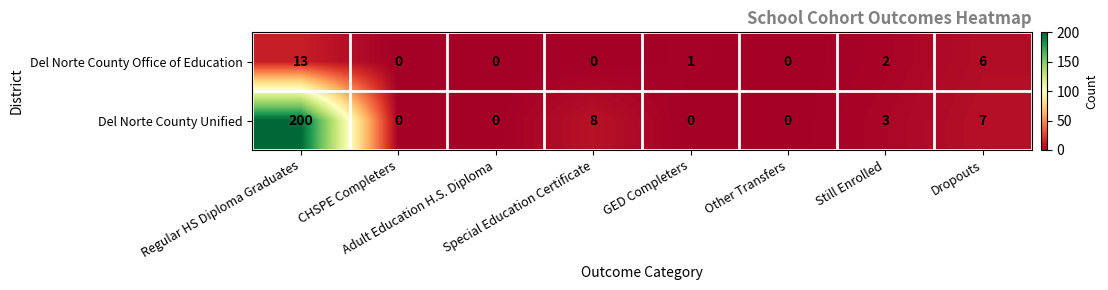

Which series has the largest range (max minus min)?

Del Norte County Unified